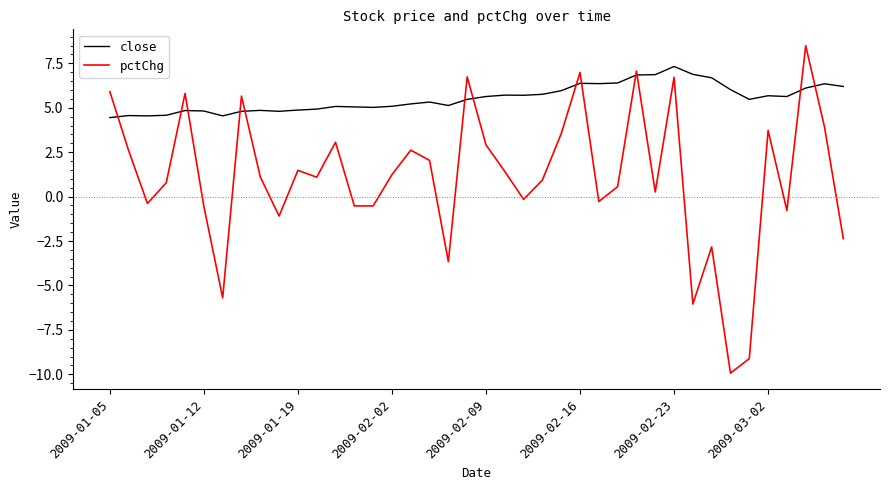

What is the difference between the maximum and minimum values in the close series?

2.9